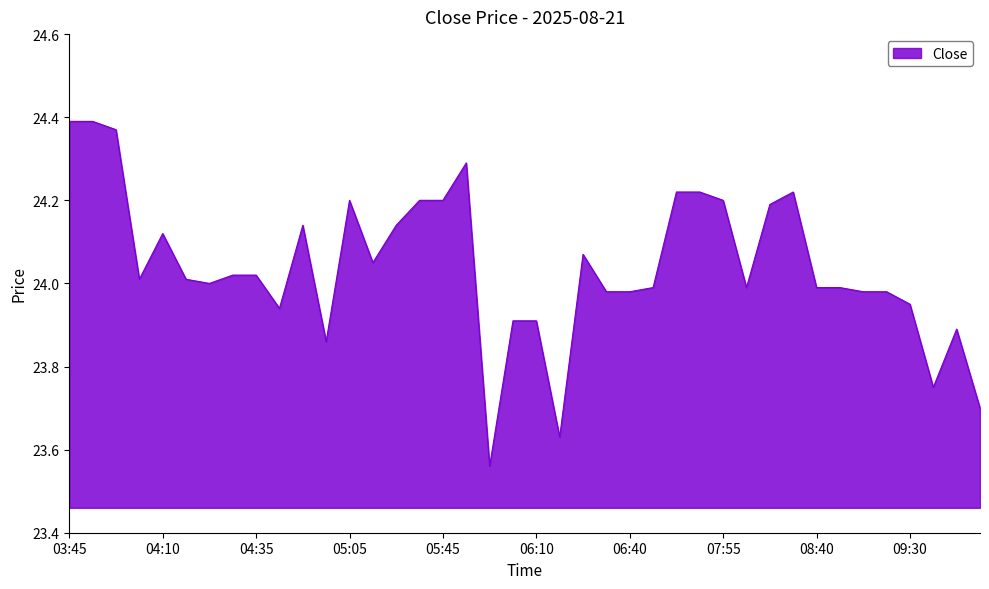

Which category has the lowest value across all series?

06:00